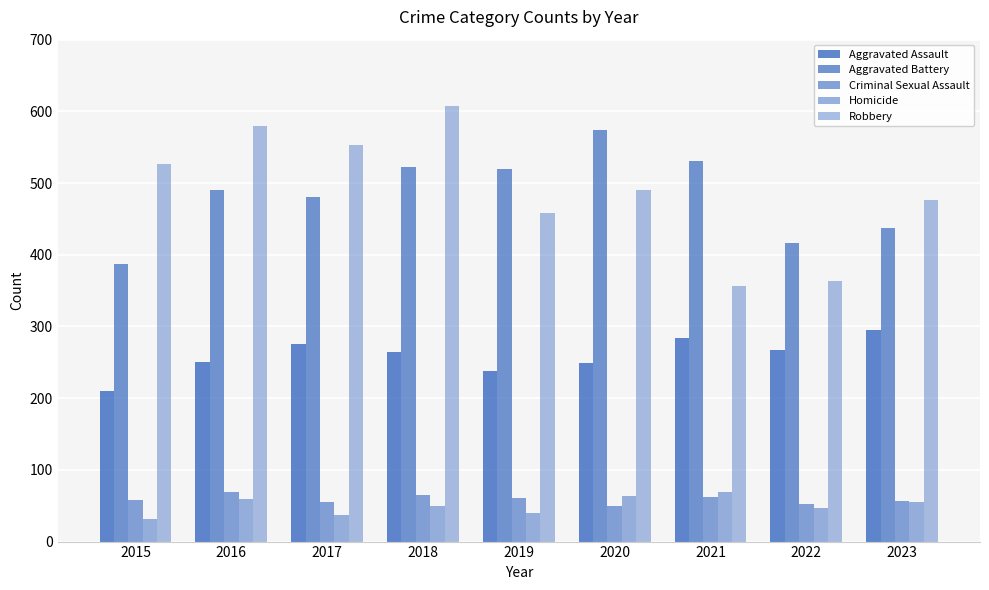

How many groups of bars are there?

9